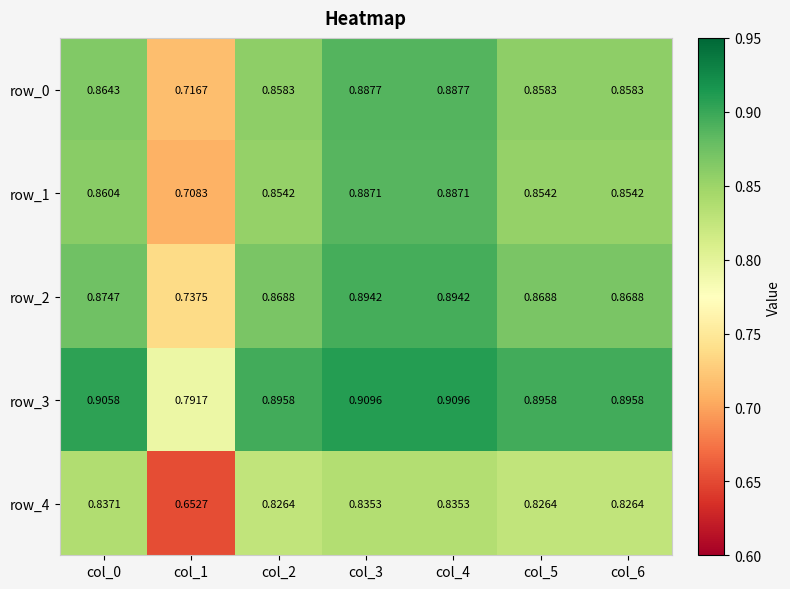

The value of row_3 at col_4 is 0.9. True or false?

True